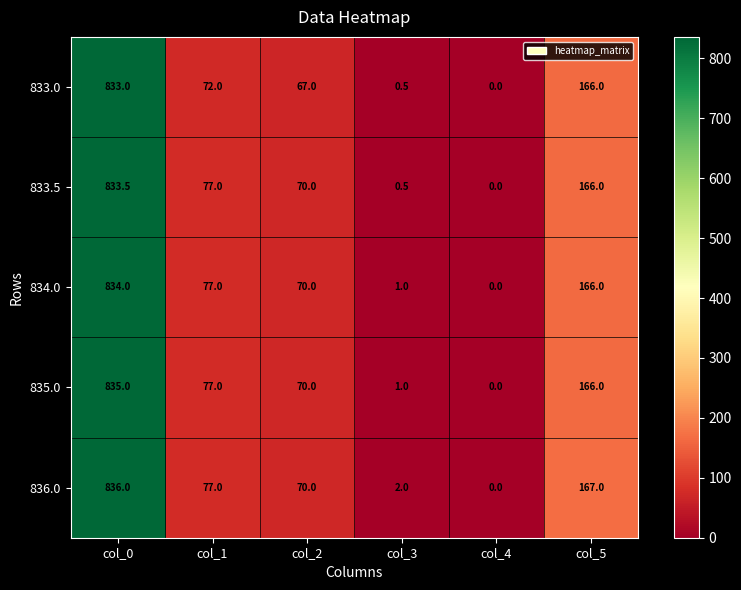

How many positive values does the 834.0 series have?

5